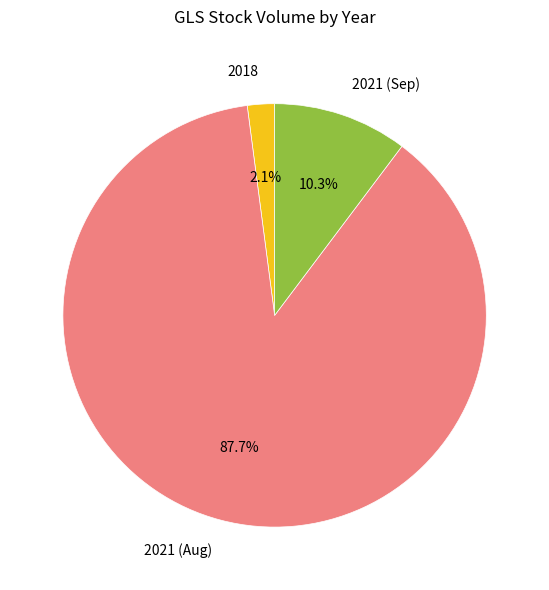

How many segments does this pie chart have?

3